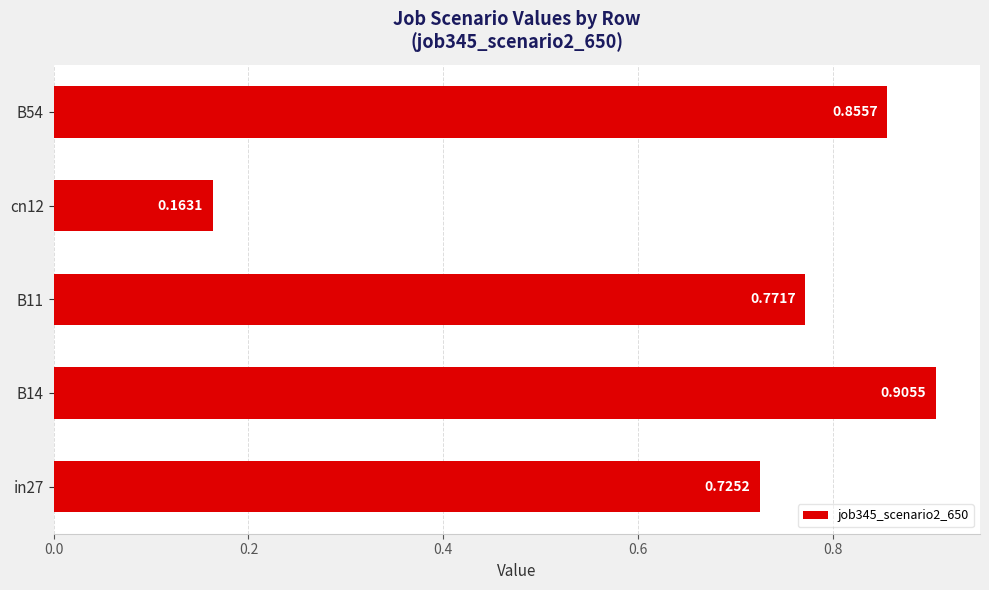

What is the sum of all values?

3.4